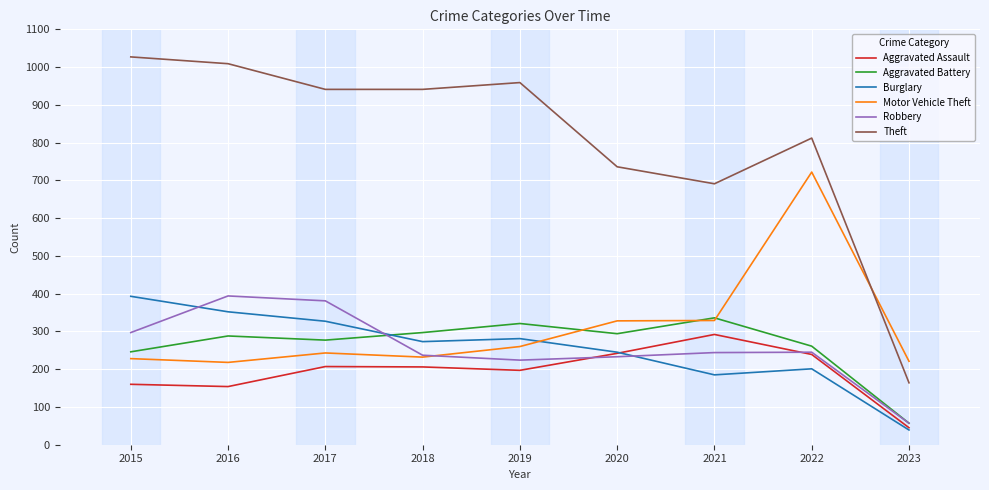

Is this an area chart (filled region under the line)?

No